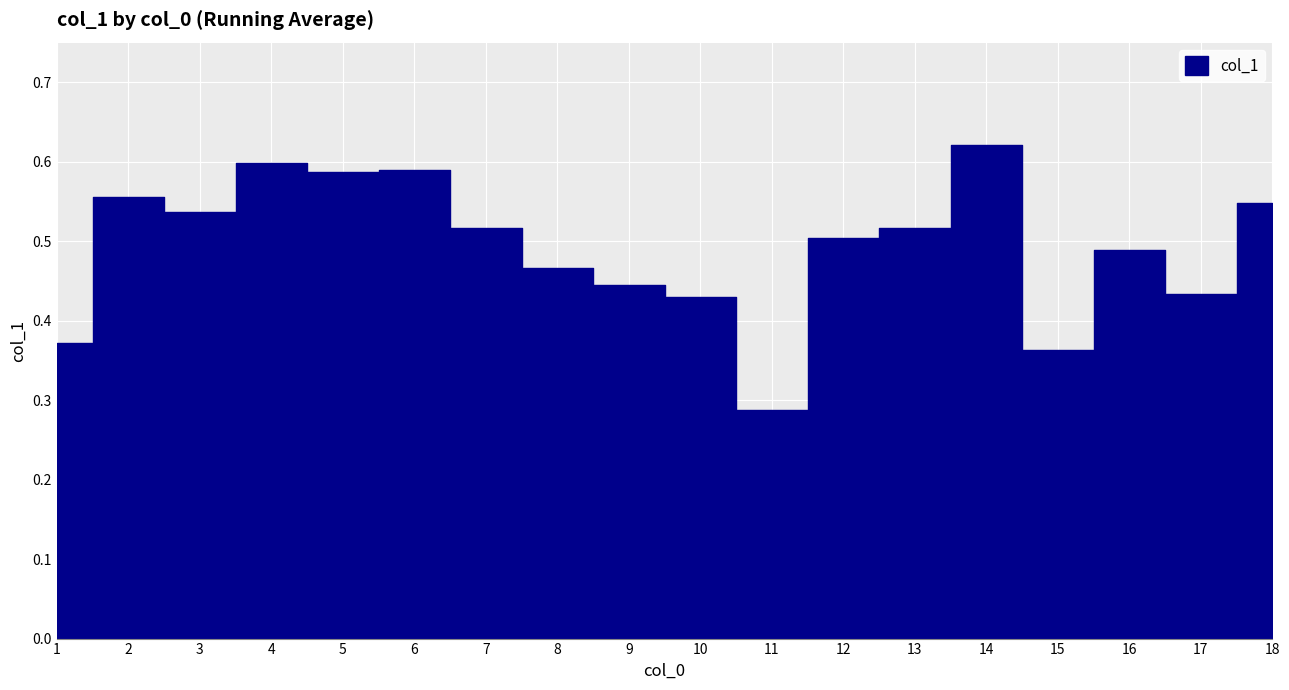

How many interior local valleys (lower than both neighbors) does the data have?

5